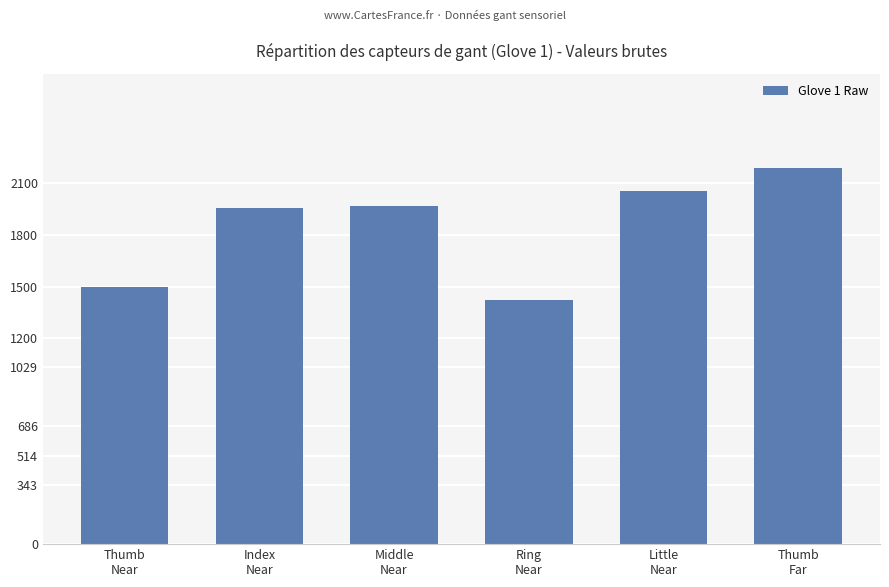

At which category does the chart reach its peak across all series?

Thumb
Far